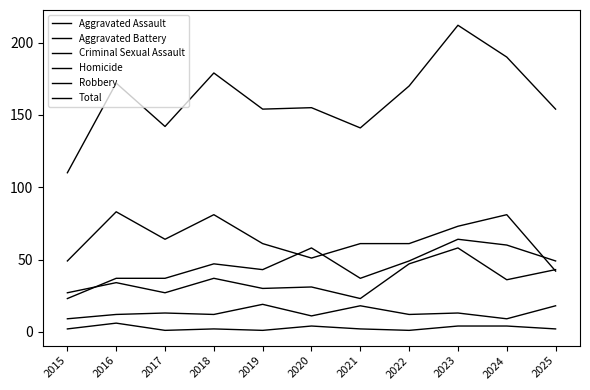

How many lines are shown in the chart?

6